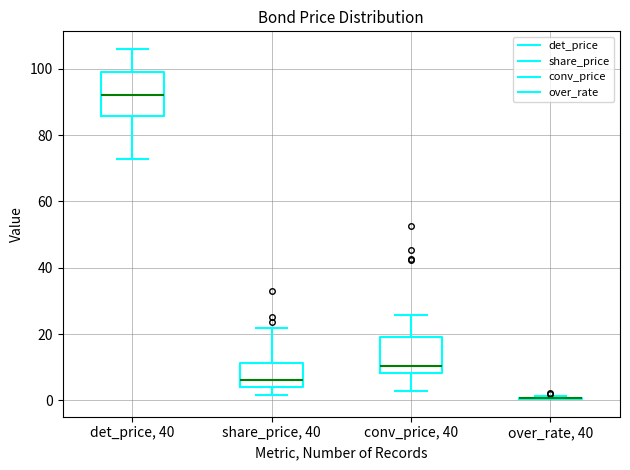

Reading left to right, transcribe this box plot: for each box, give where its median line is, the range the box spans, and where its two whiskers end, as read against the y-axis. The values are not printed on the chart, so give them approximately, as read against the axis.

det_price, 40: median 92, box 86 to 98, whiskers 72 to 106
share_price, 40: median 6, box 4 to 12, whiskers 2 to 22
conv_price, 40: median 10, box 8 to 20, whiskers 2 to 26
over_rate, 40: box collapsed to a line at 0, whiskers 0 to 2